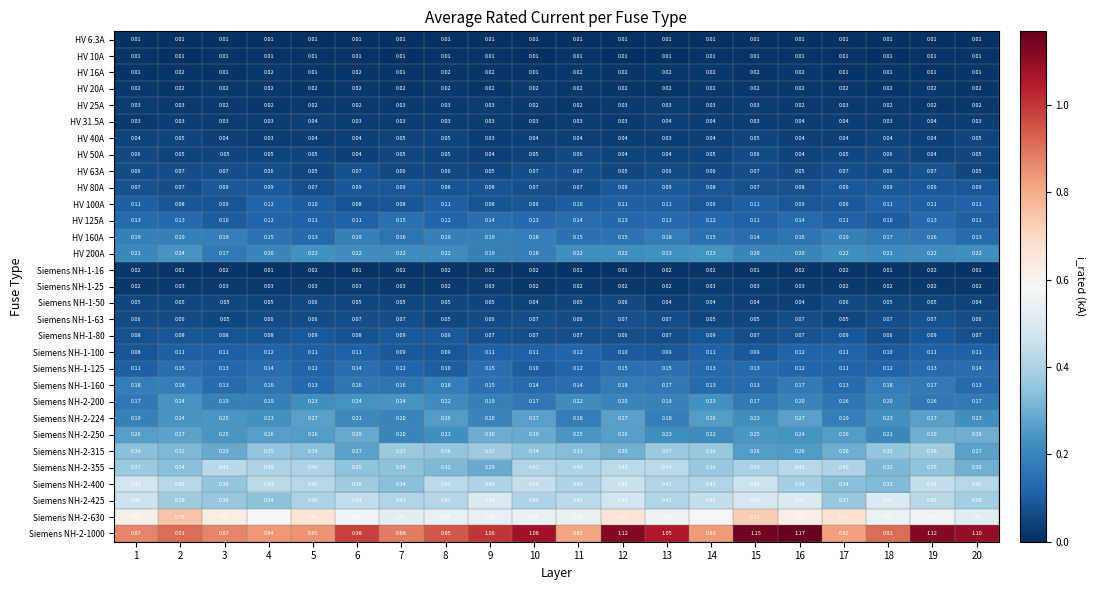

What is the difference between the highest and lowest values at 8?

0.9